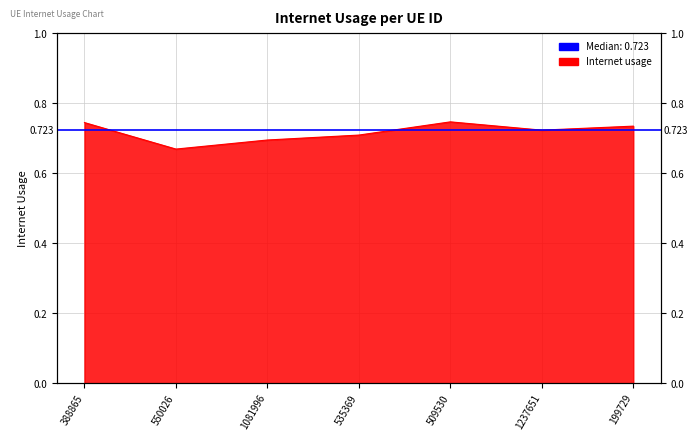

Rank the categories by value from lowest to highest.

550026, 1081996, 535369, 1237651, 199729, 388865, 509530